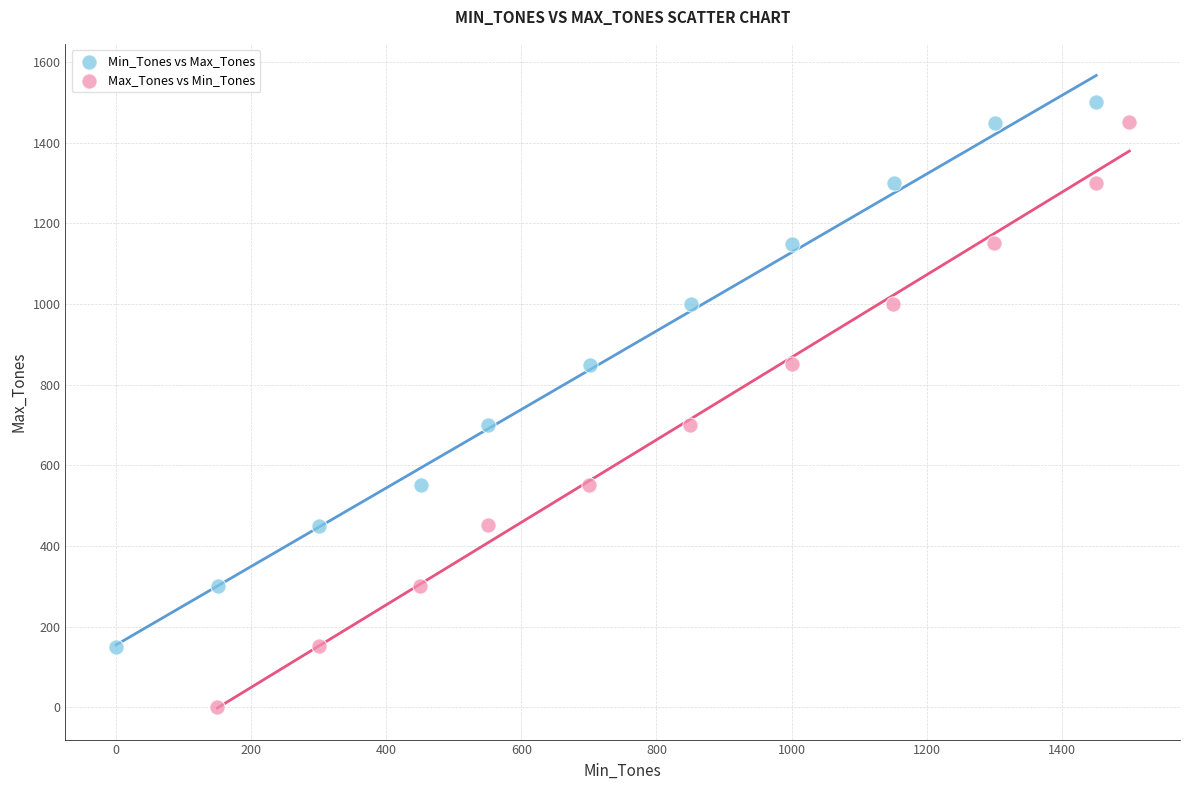

Which series contains the lowest Y value?

Max_Tones vs Min_Tones